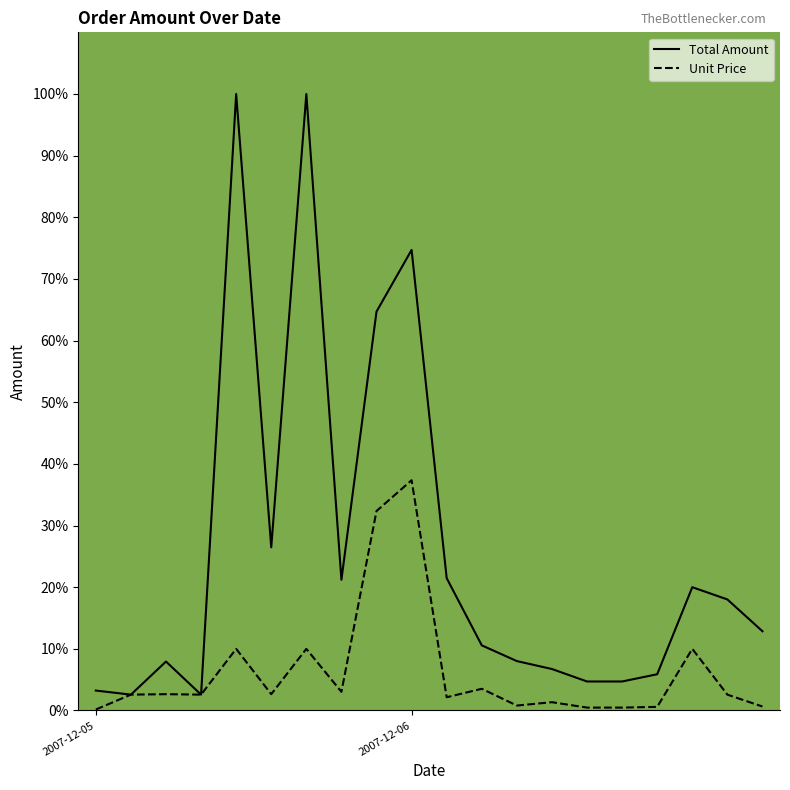

List the series in order of their peak value, highest first.

Total Amount, Unit Price